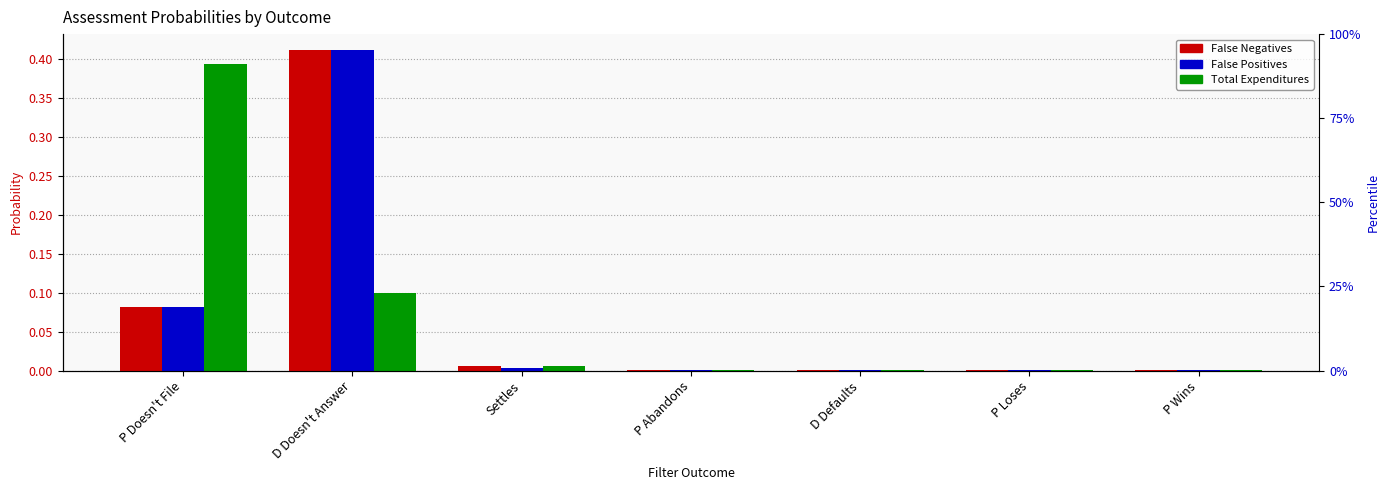

What is the label of the 1st bar from the left?

P Doesn't File